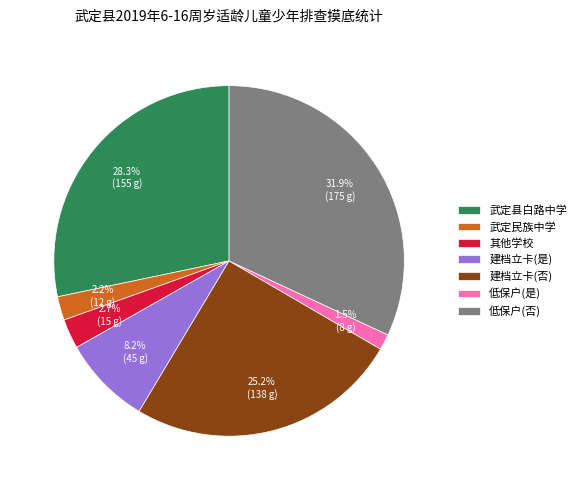

Count the number of slices in the pie.

7